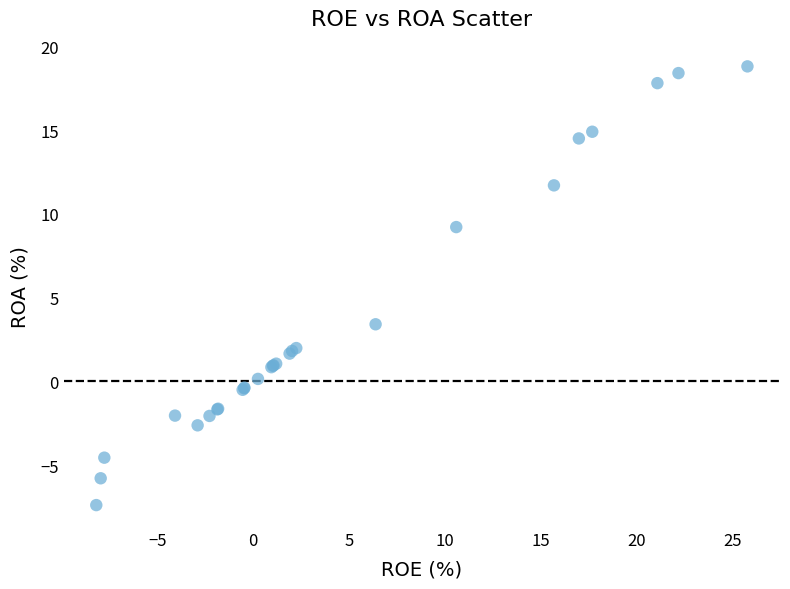

What Y value in the scatter plot is closest to 5?

3.4